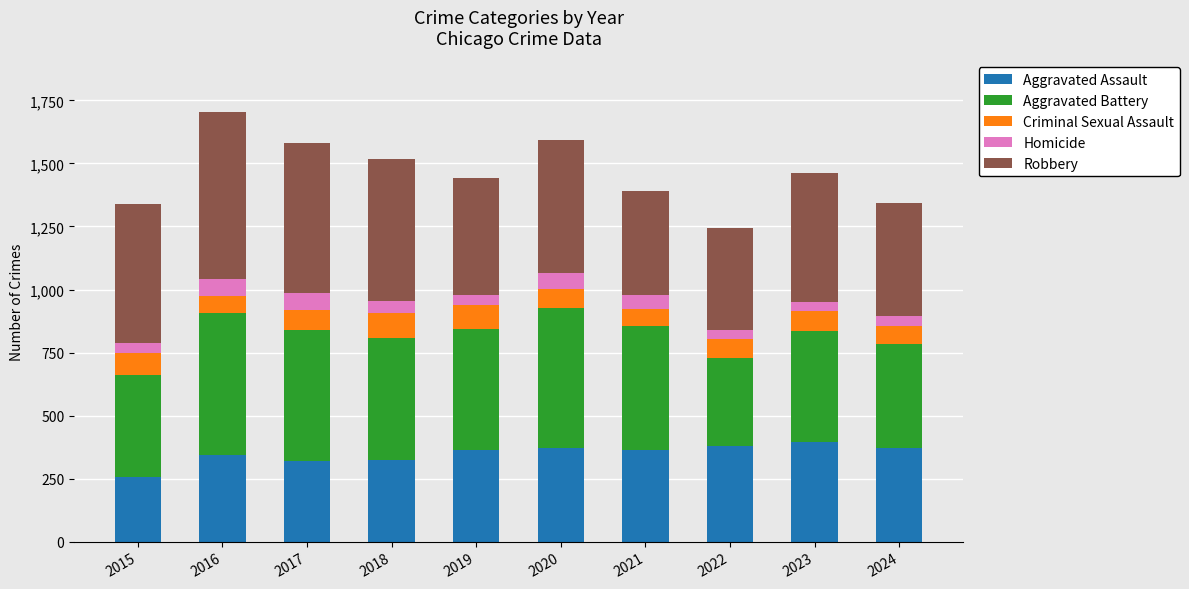

What is the highest value of the Aggravated Assault series?

397